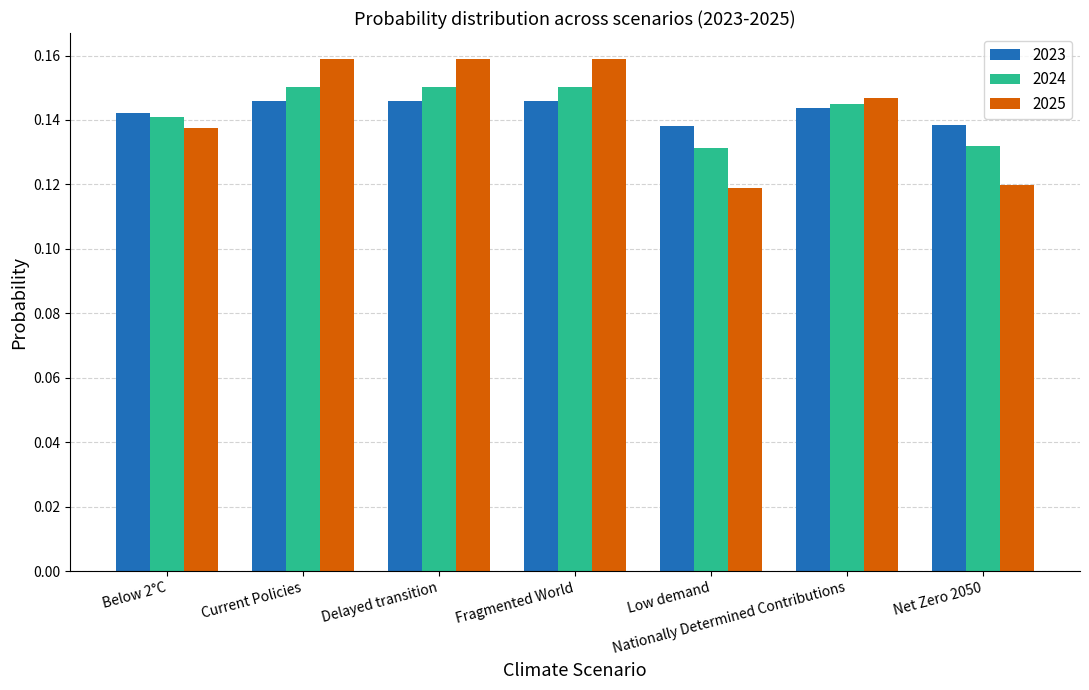

How many 2023 values are between 0 and 1?

7